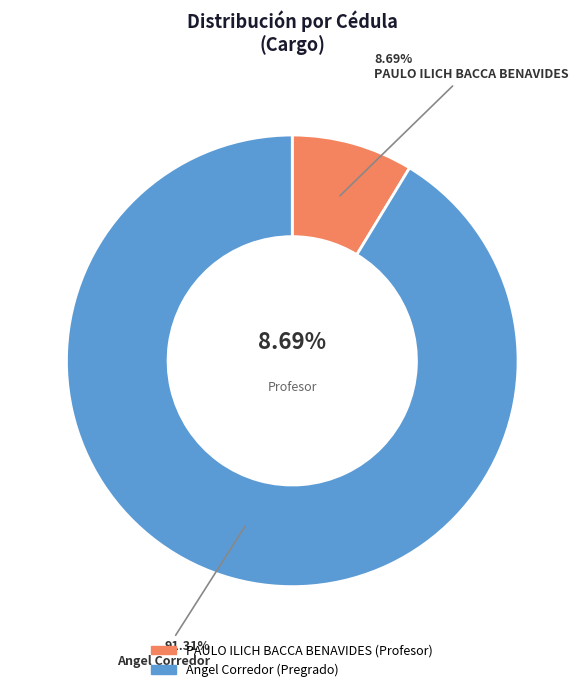

Which category has the smallest portion of the pie?

PAULO ILICH BACCA BENAVIDES